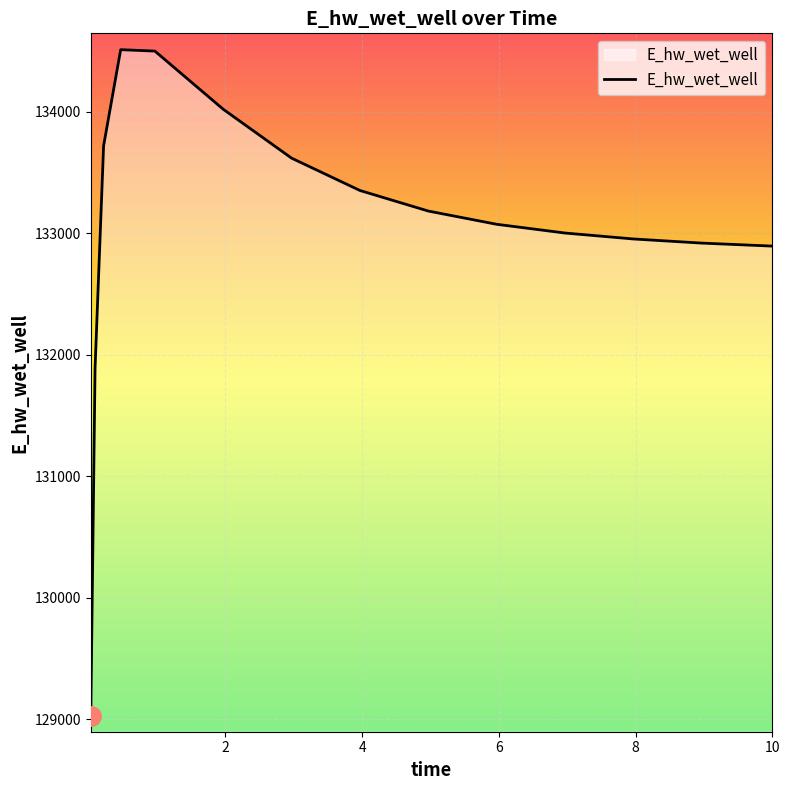

What is the maximum value shown in the chart?

134510.4